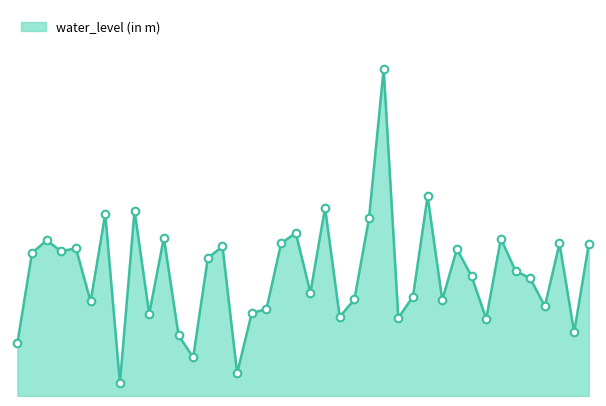

Is this an area chart (filled region under the line)?

Yes